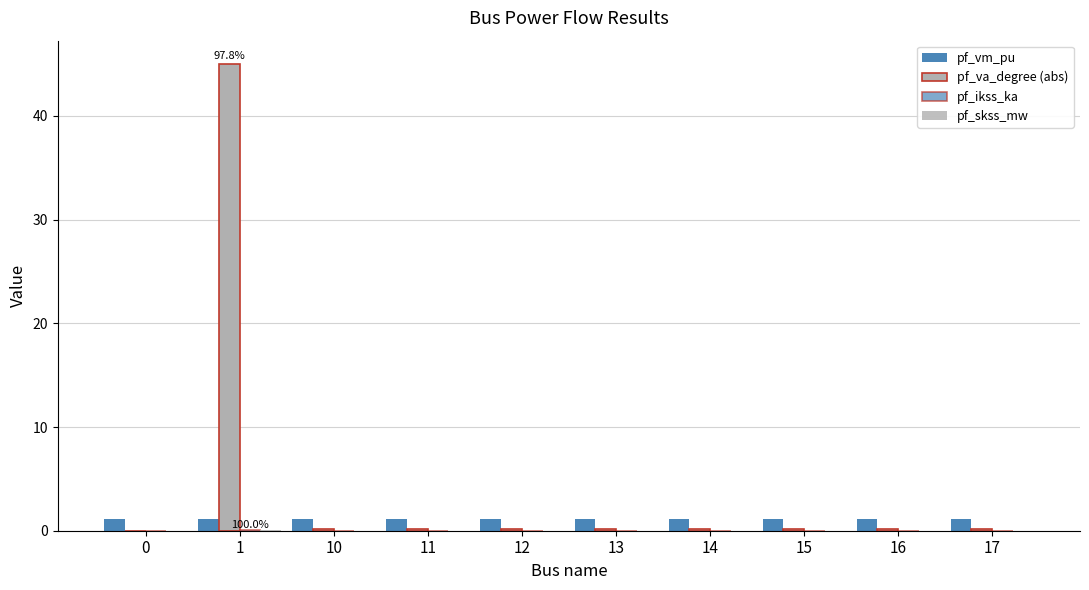

Are the bars grouped side by side (vs. stacked)?

Yes